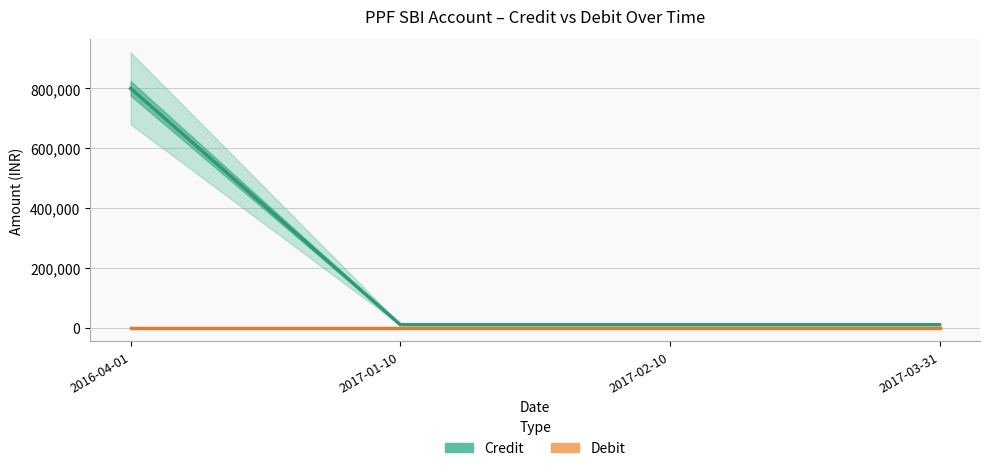

List the series in order of their peak value, lowest first.

Debit, Credit